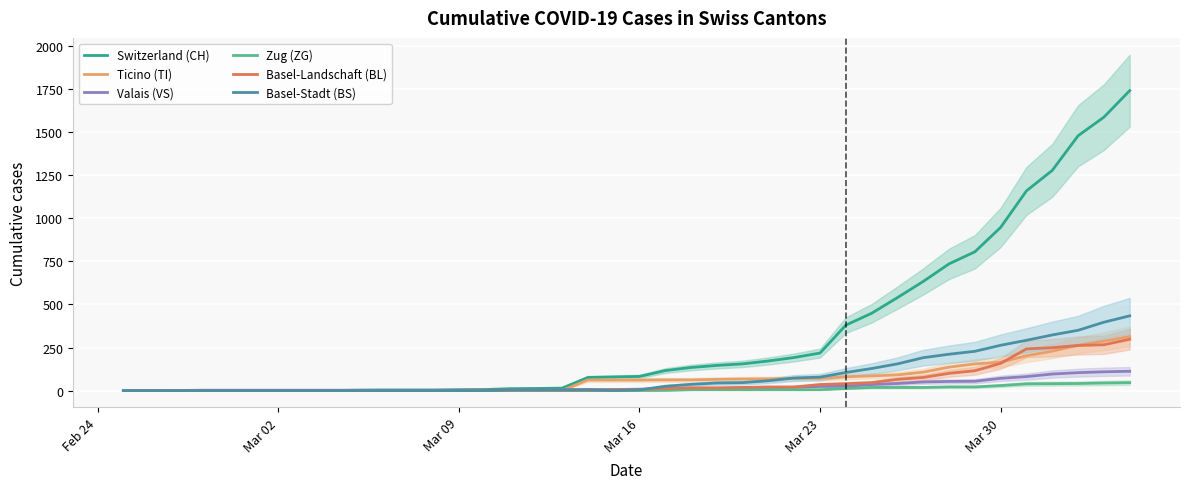

What is the maximum value for Basel-Landschaft (BL)?

298